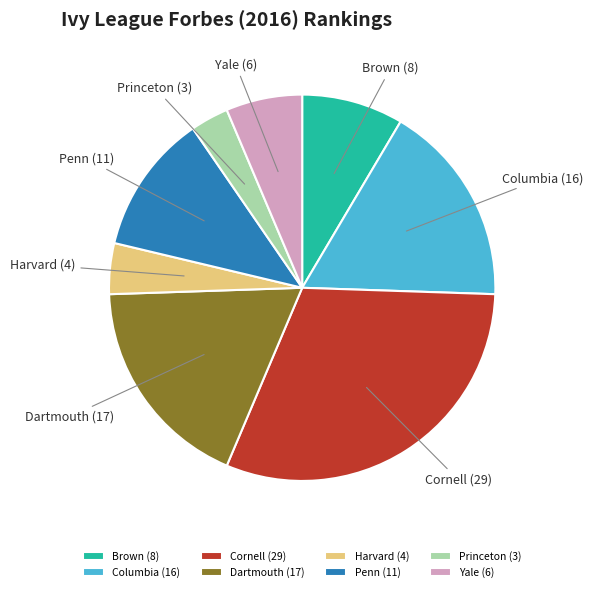

Does Harvard account for over 50% of the chart?

No